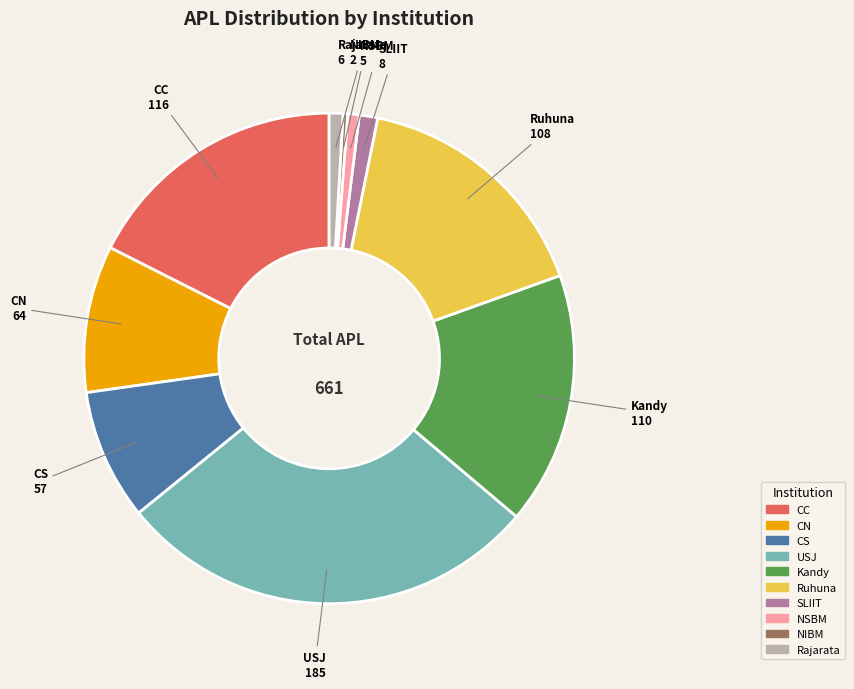

Count the number of slices in the pie.

10